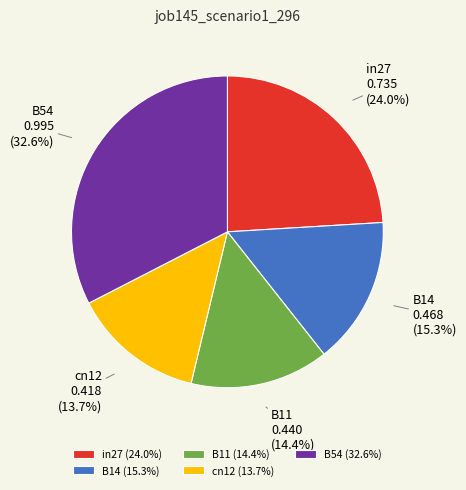

Is there any slice that represents more than half of the pie?

No